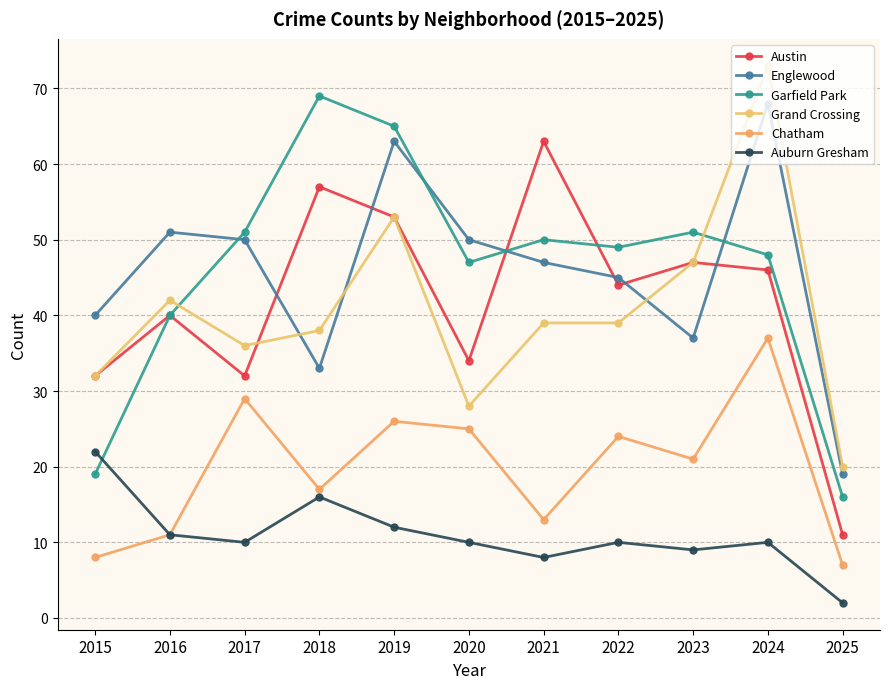

Which series has the largest total across all categories?

Garfield Park